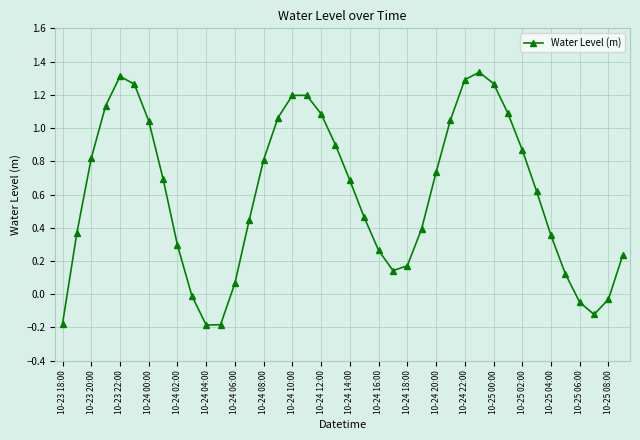

What is the average value?

0.6